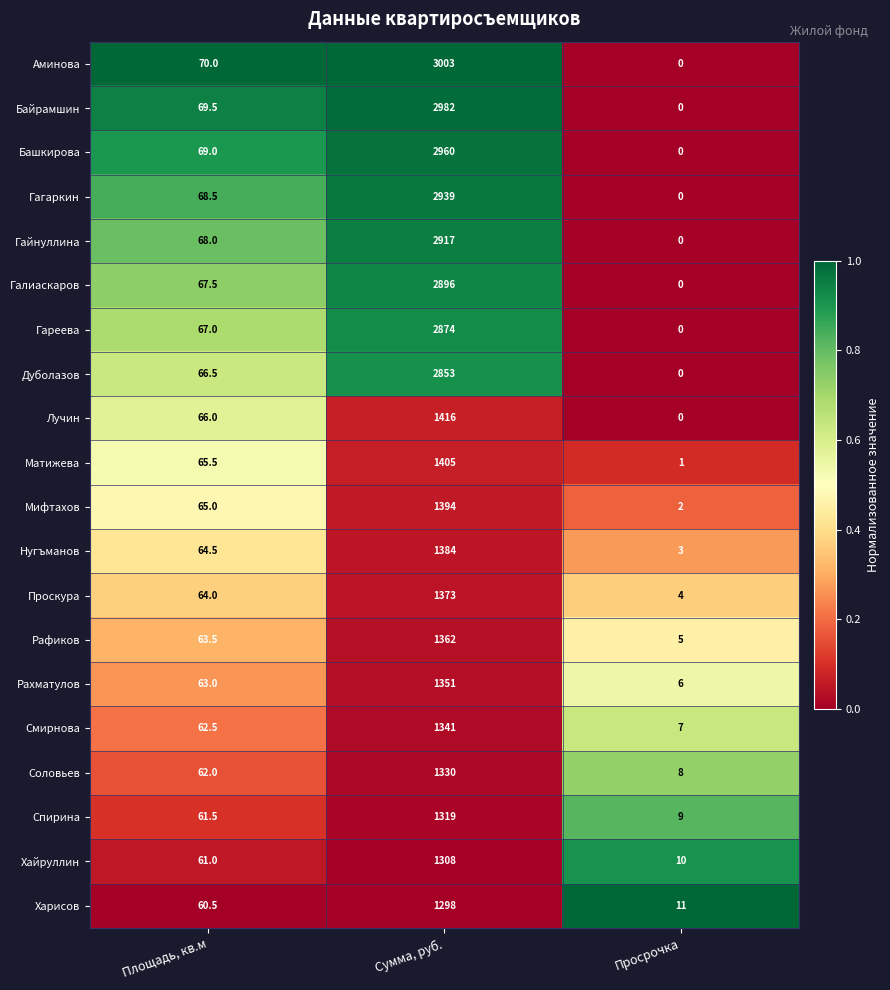

How many categories are shown in the chart?

3